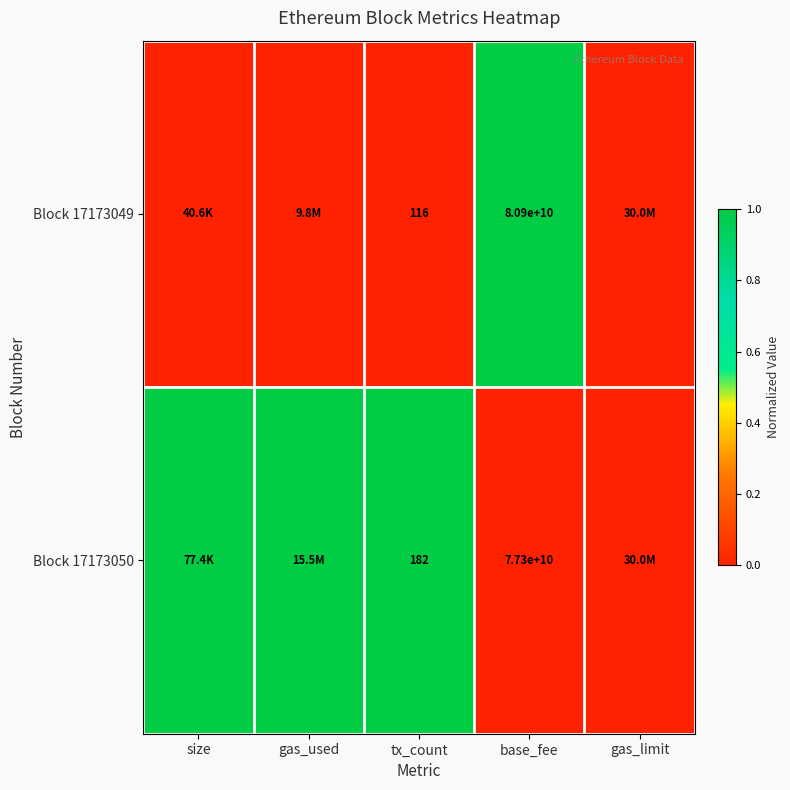

What is the greatest value displayed?

1